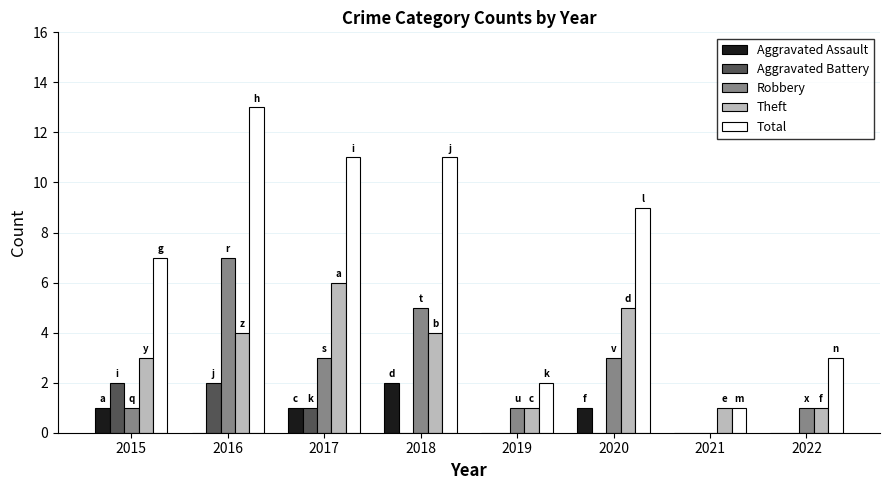

Are the bars grouped side by side (vs. stacked)?

Yes